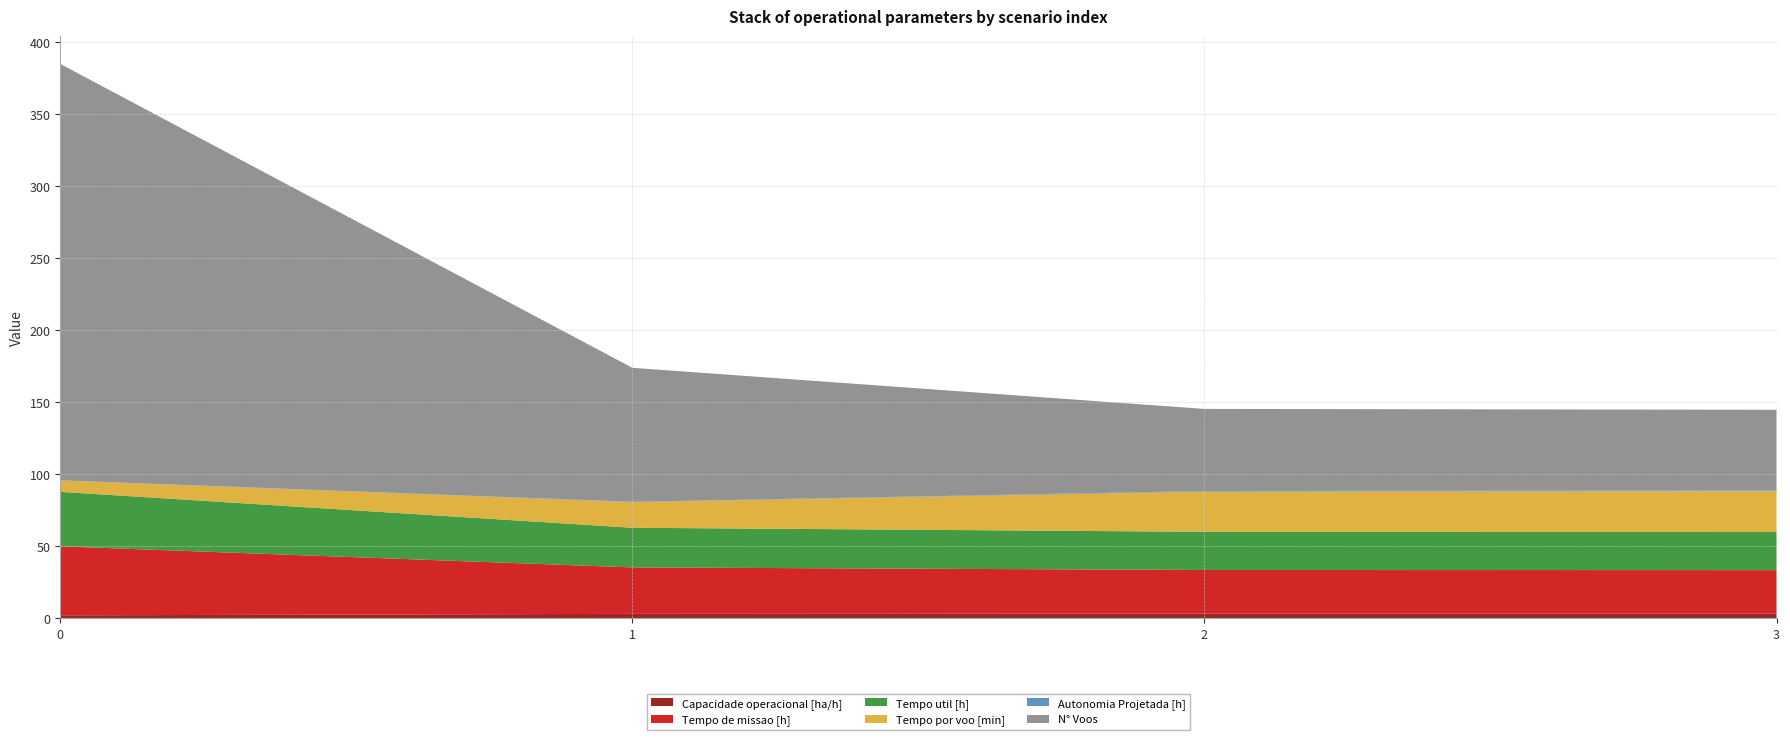

Reading left to right, what are all the values shown in this chart?

Capacidade operacional [ha/h]: 2.1	3.1	3.3	3.3
Tempo de missao [h]: 47.9	32.2	30.2	30.1
Tempo util [h]: 37.8	27.5	26.5	26.4
Tempo por voo [min]: 7.9	17.8	27.9	28.3
Autonomia Projetada [h]: 0.1	0.3	0.4	0.5
N° Voos: 289.0	93.0	57.0	56.0